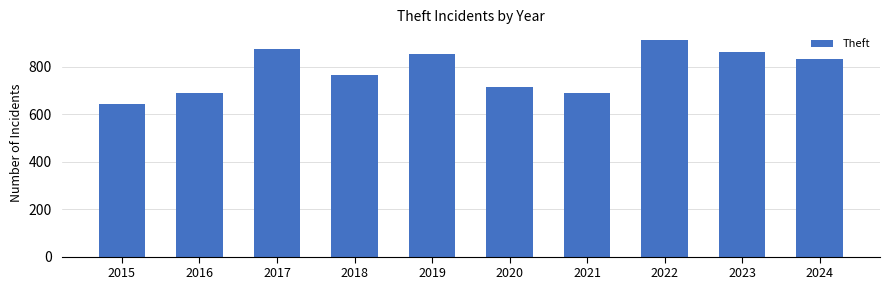

What is the difference between the maximum and minimum values?

271